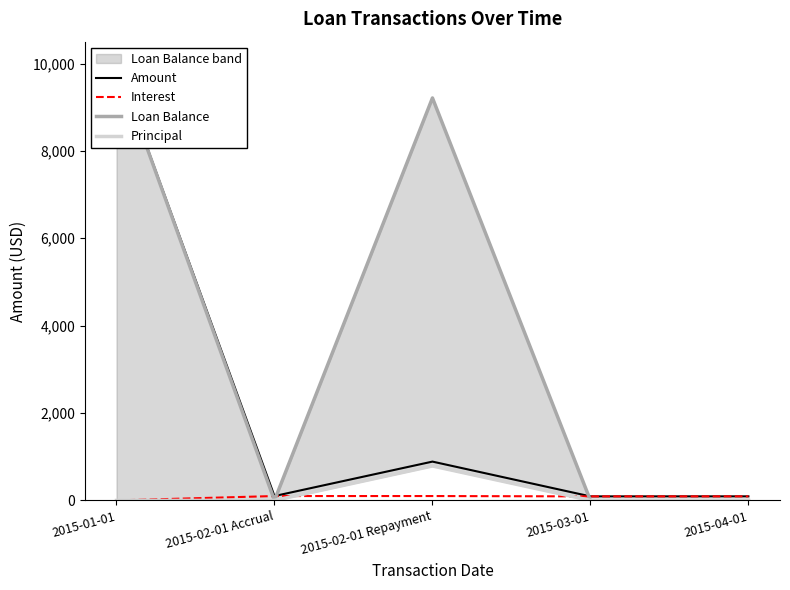

At which category is the sum across all series the highest?

2015-01-01